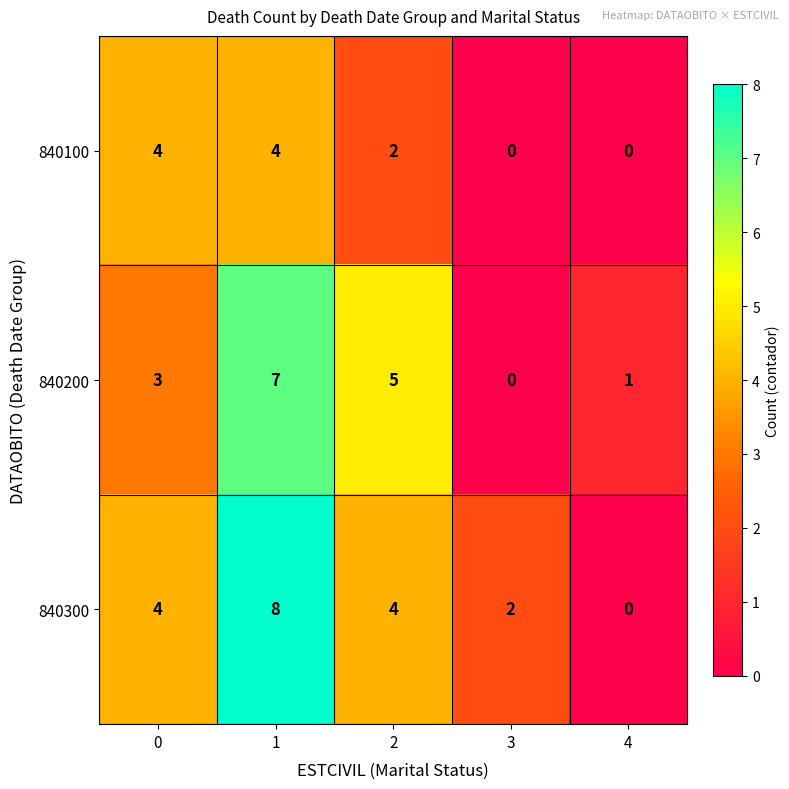

Count the 840200 values in the range 1 to 5.

3